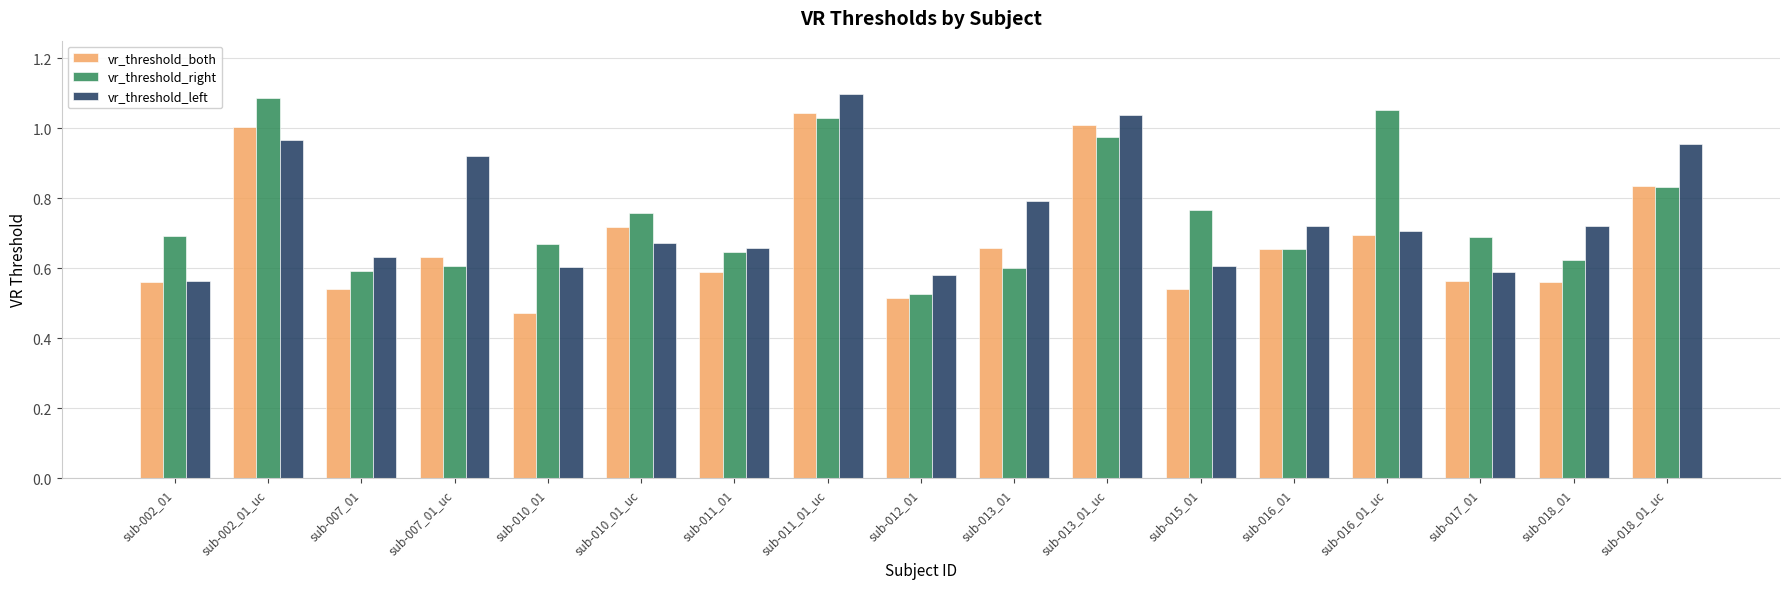

At which label does vr_threshold_both reach its minimum?

sub-010_01